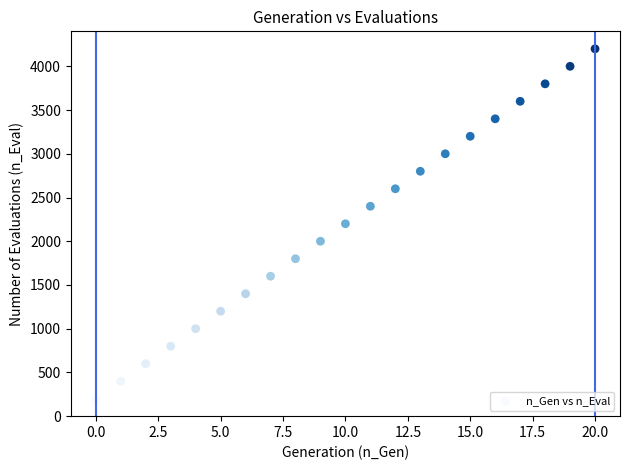

What is the range of Y values (max minus min)?

4000